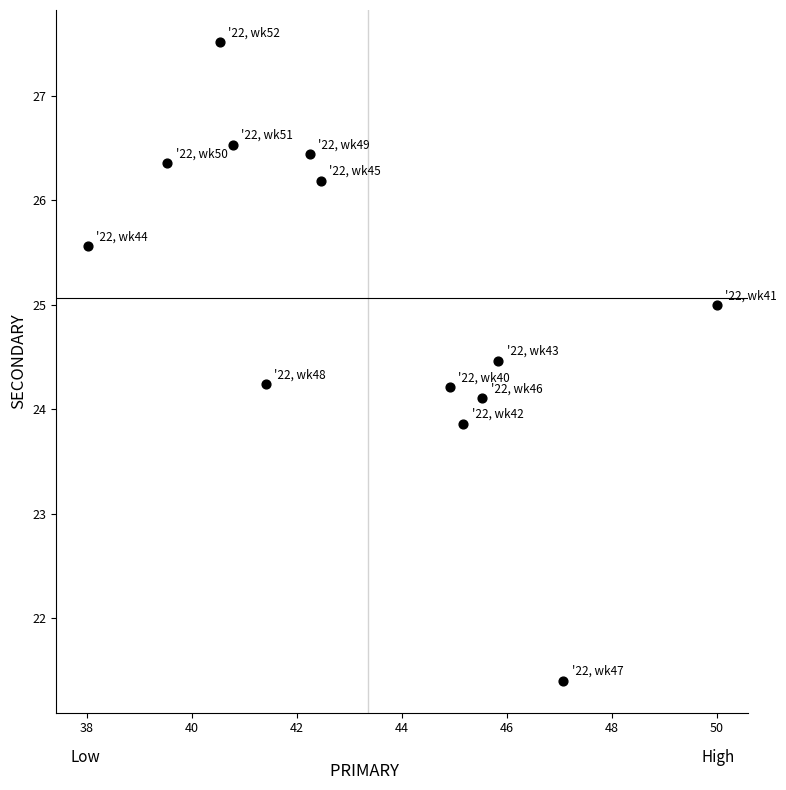

What is the range of Y values (max minus min)?

6.1